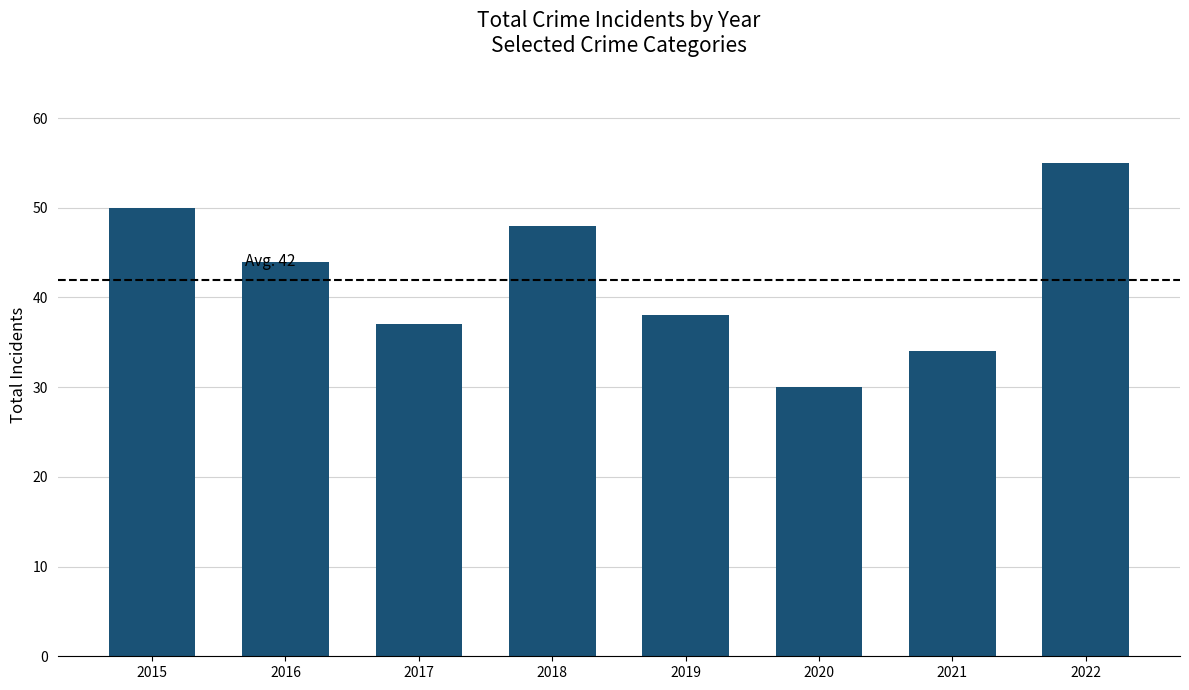

What is the sum of all values?

336